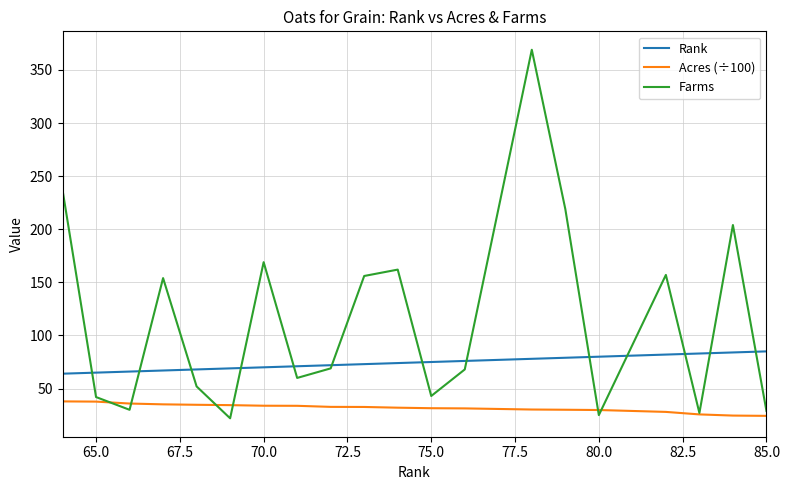

Rank the series by their maximum value, from highest to lowest.

Farms, Rank, Acres (÷100)